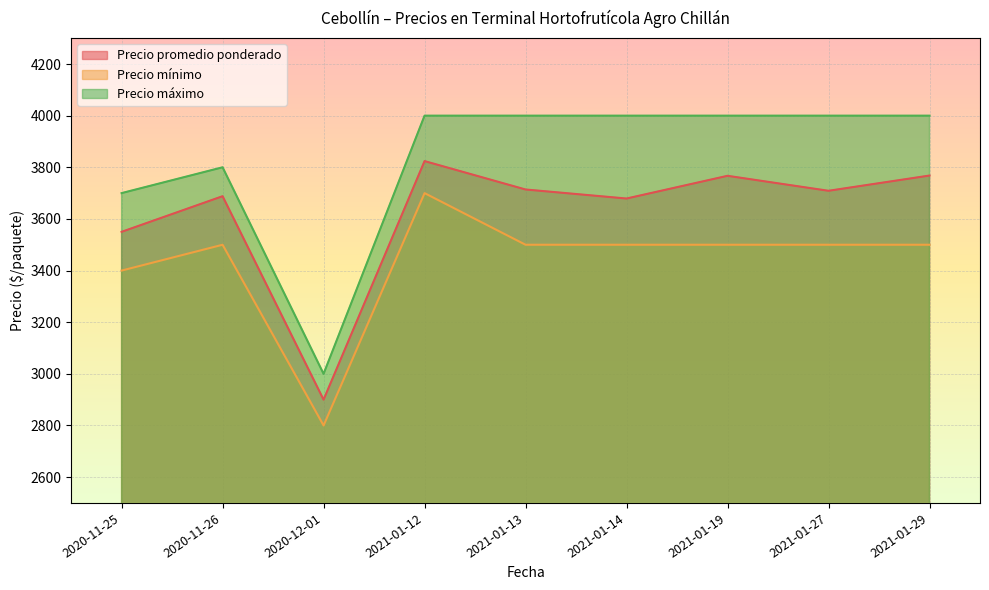

At which category does Precio mínimo reach its first local peak?

2020-11-26